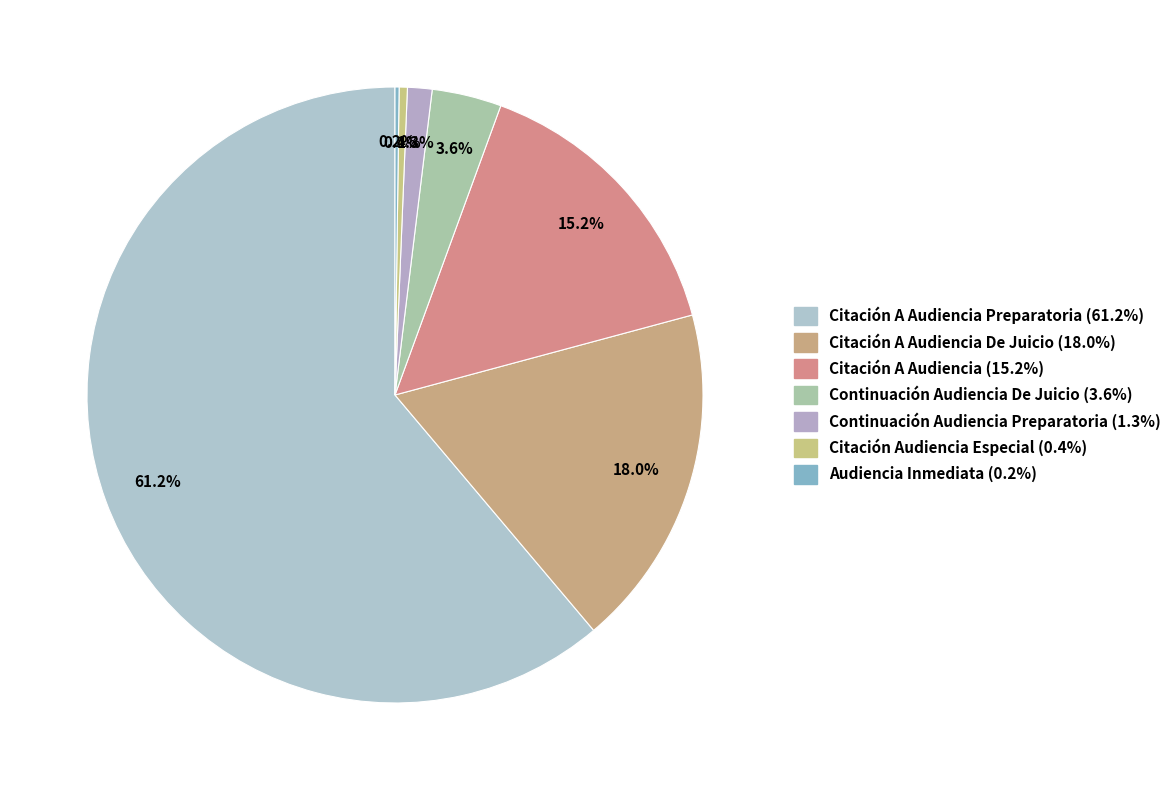

What is the smallest slice in the pie chart?

Audiencia Inmediata